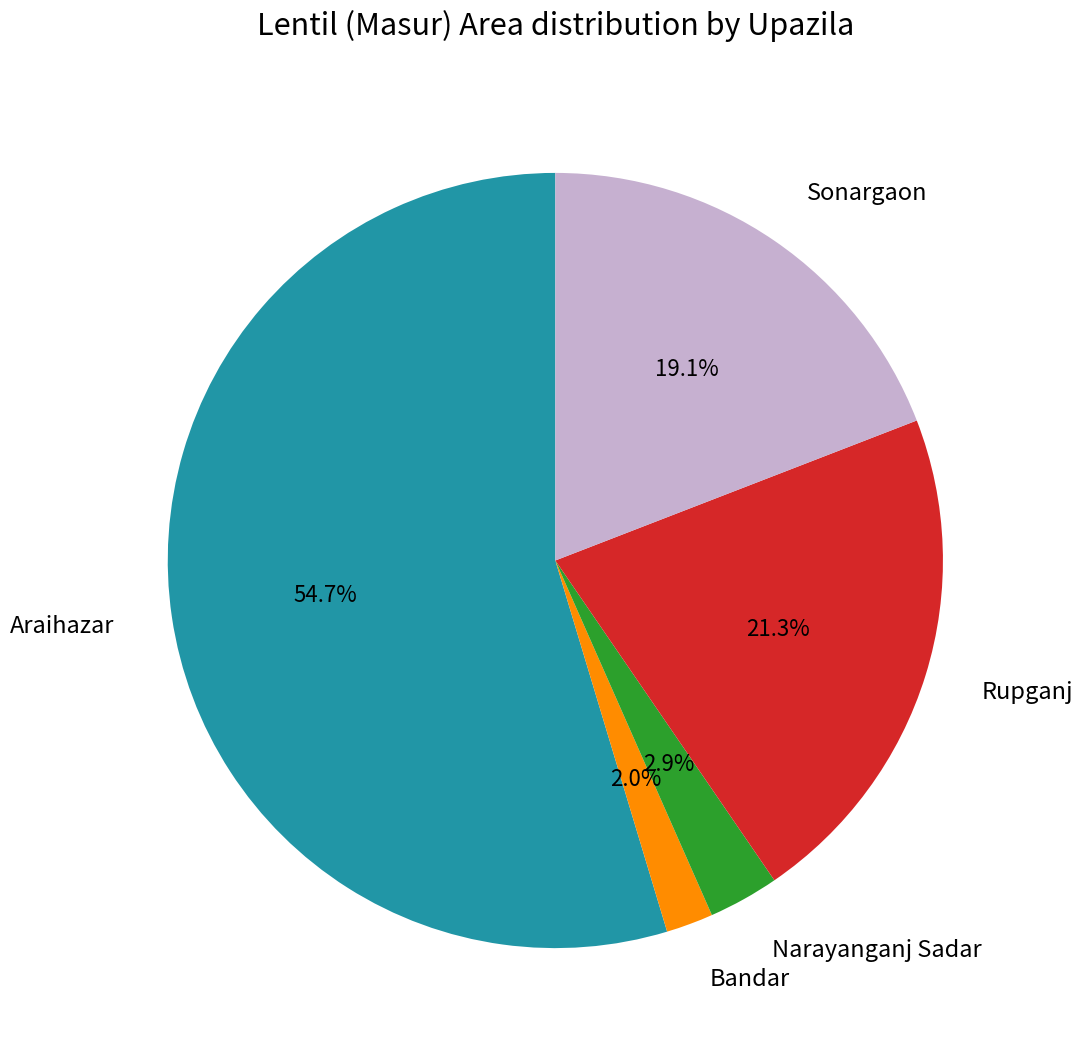

The Araihazar slice represents 66% of the pie. True or false?

False